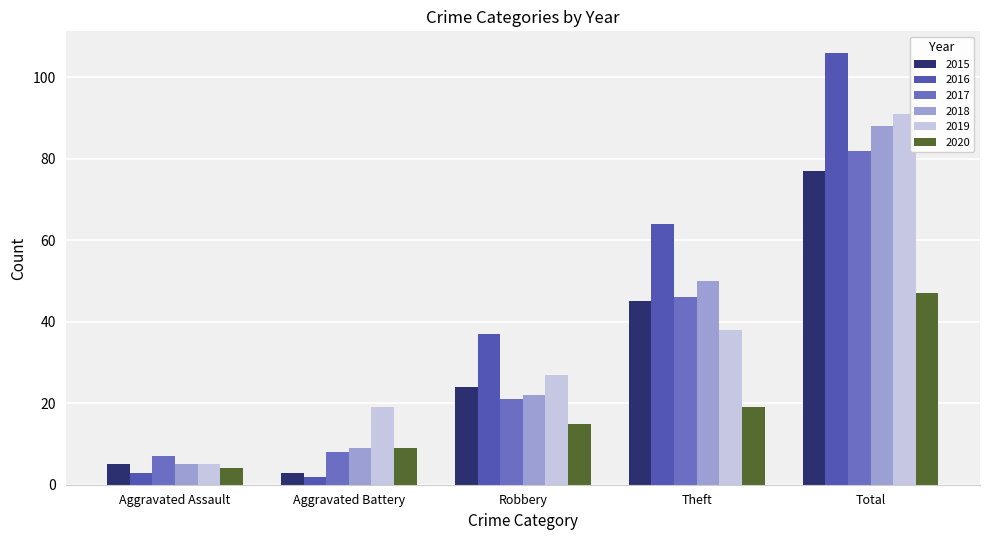

What is the minimum value shown in the chart?

2